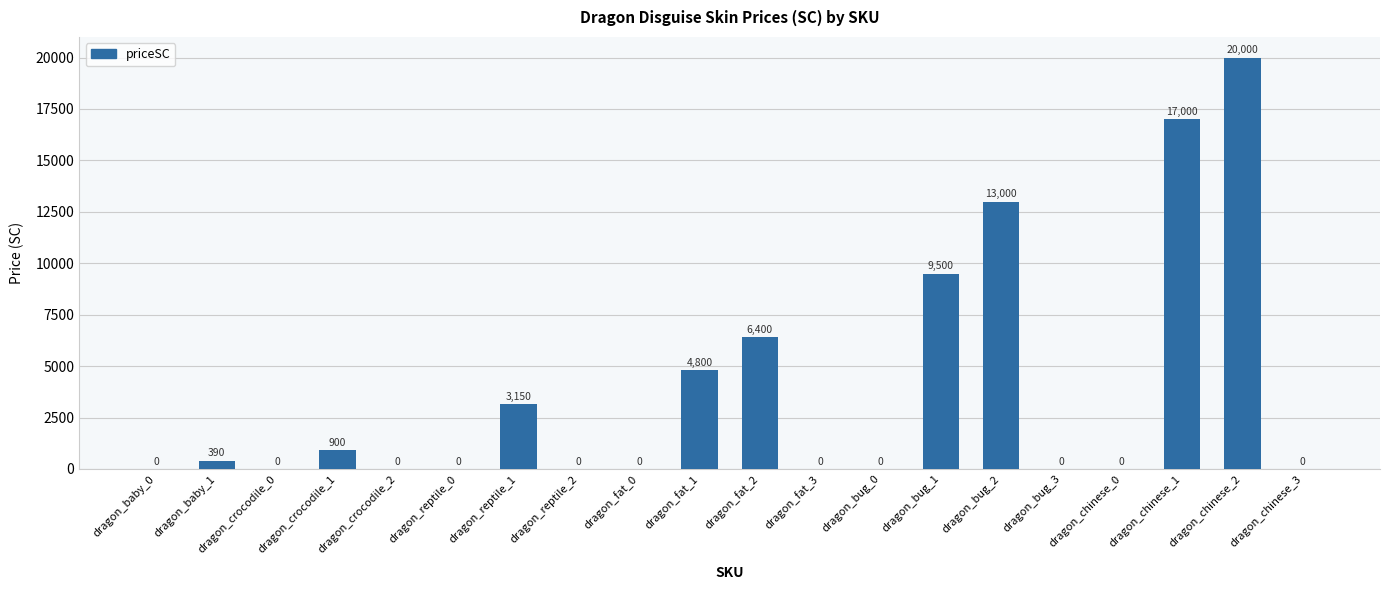

What is the greatest value displayed?

20000